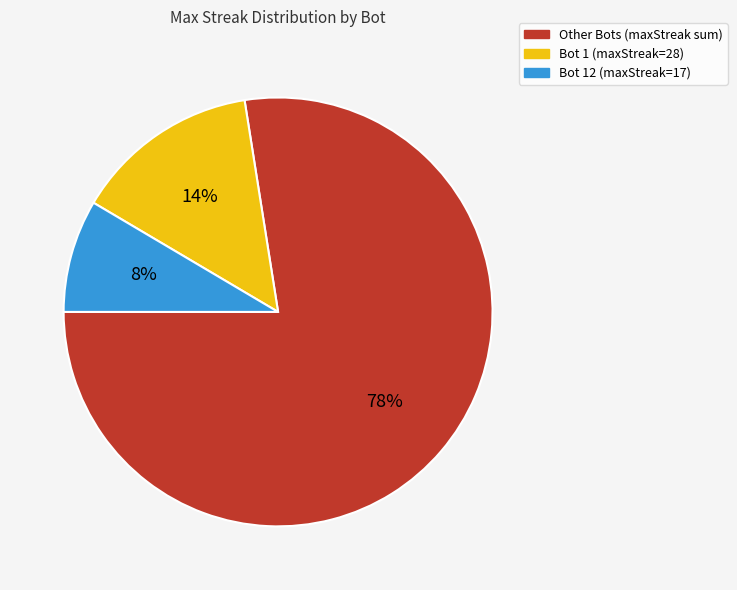

True or false: Bot 12 (maxStreak=17) accounts for 1% of the total.

False